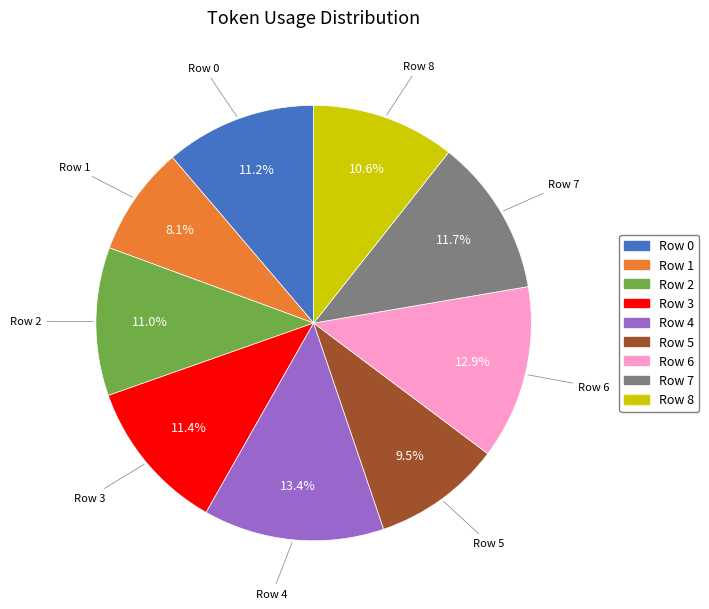

To the nearest percent, what portion does Row 3 represent?

11%